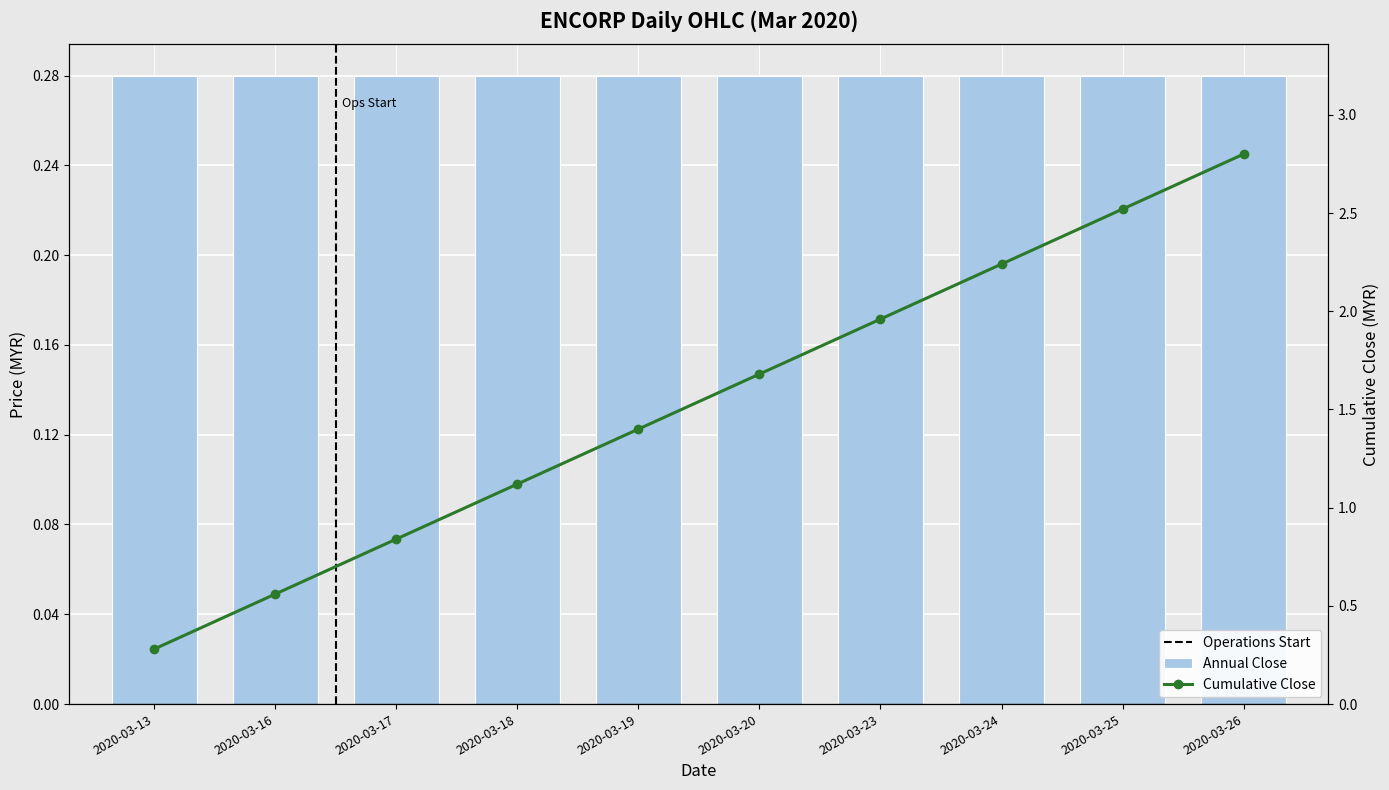

The Annual Close series shows 0.3 at 2020-03-25. True or false?

True